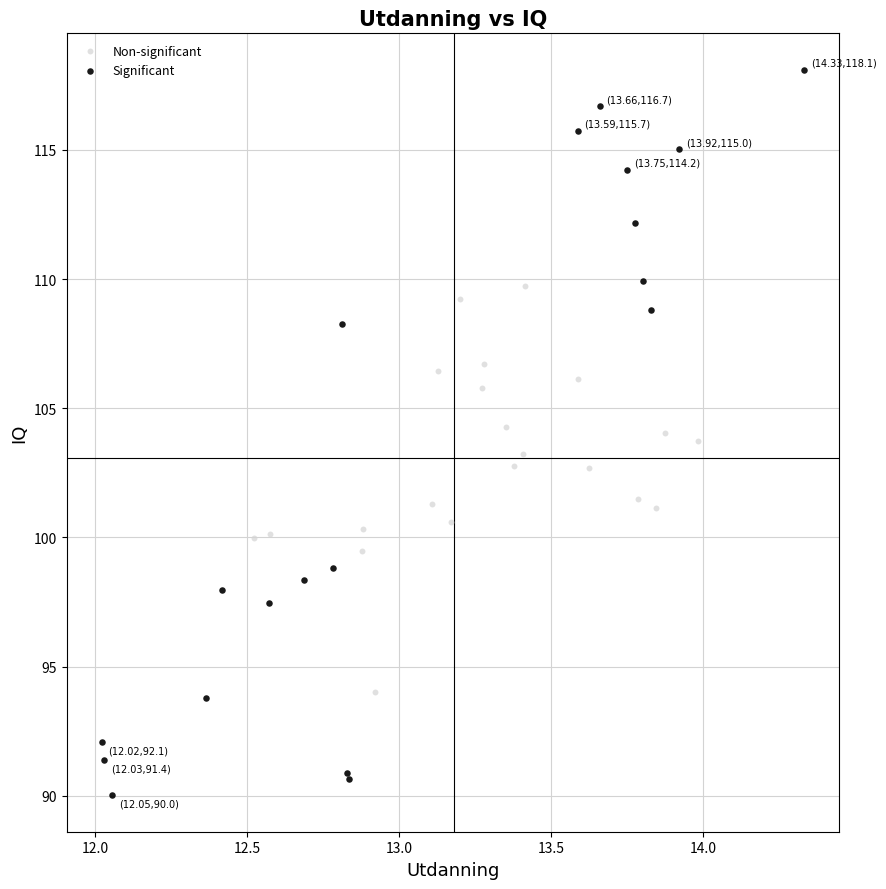

Which series reaches the maximum Y coordinate?

Significant